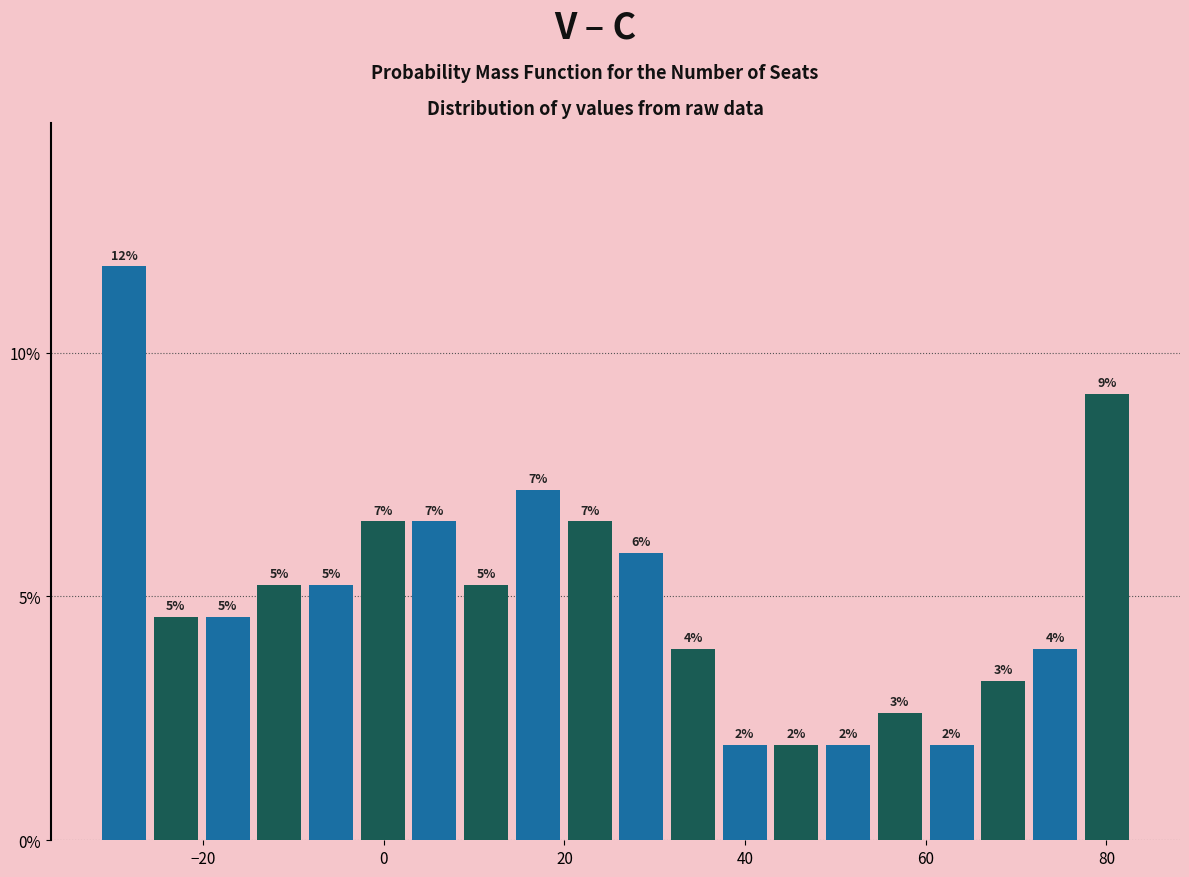

Read against the x-axis, roughly where is the centre of the tallest bar?

-28